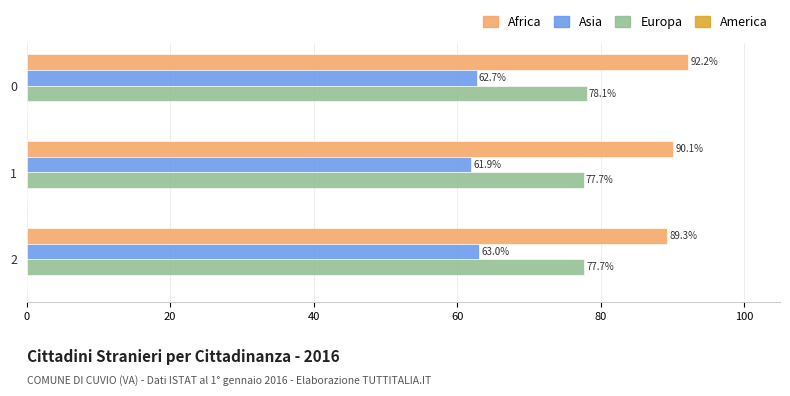

The value of Asia at 0 is 62.7. True or false?

True